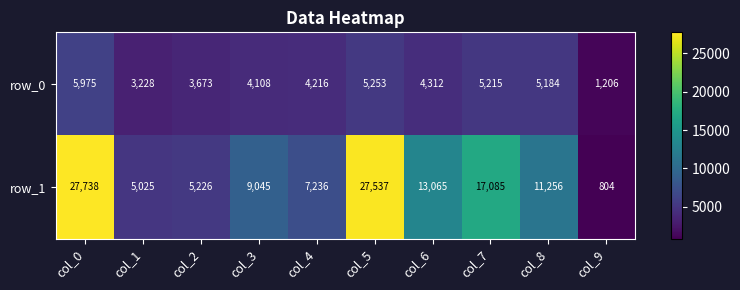

Rank the series at col_3 from highest to lowest value.

row_1, row_0